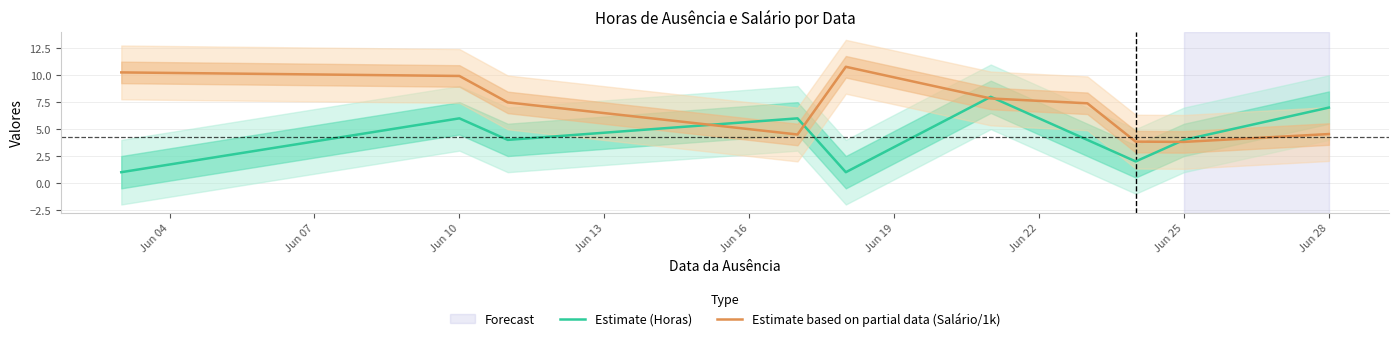

What is the minimum value for Estimate based on partial data (Salário/1k)?

3.8